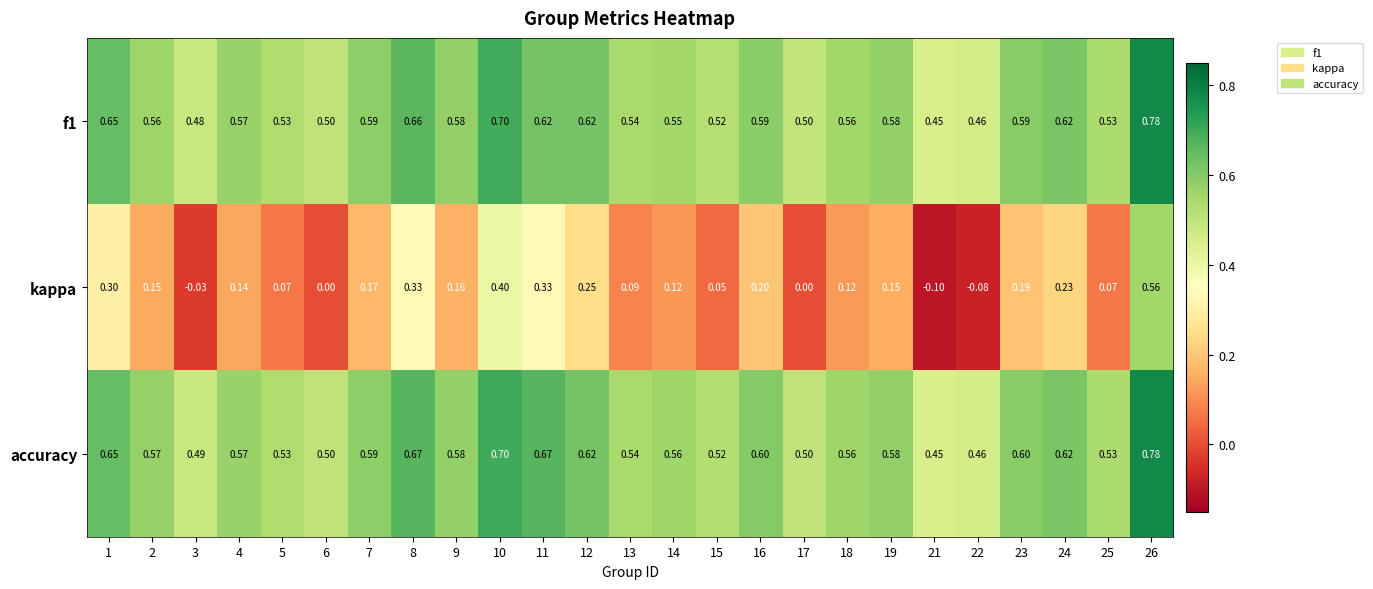

What is the difference between the highest and lowest values at 21?

0.6